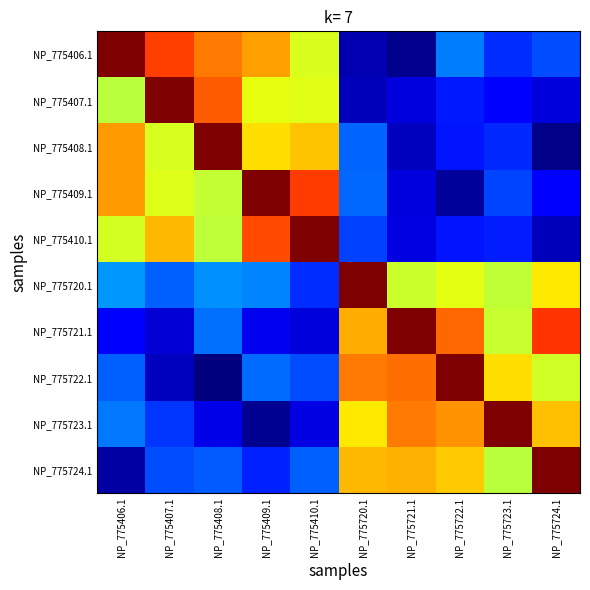

What is the total value across all series at NP_775409.1?

31.3